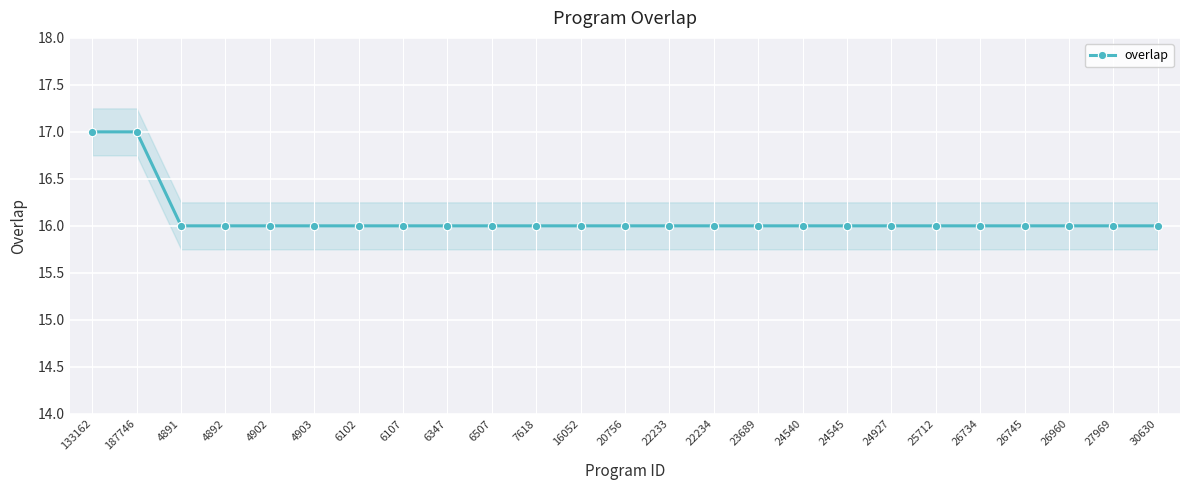

Approximately how many times larger is the value at 4891 compared to 6347?

1.0